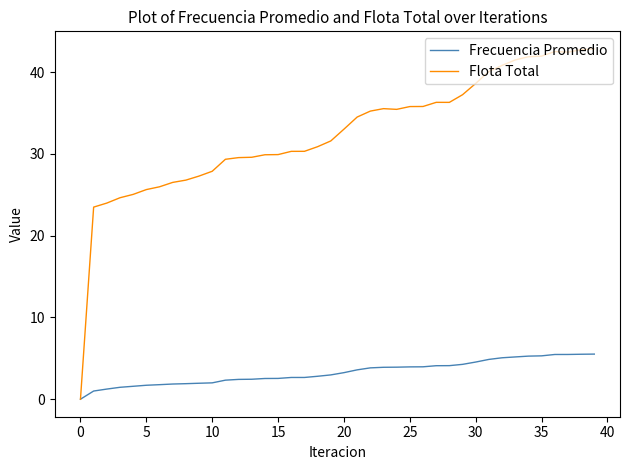

What is the maximum value for Frecuencia Promedio?

5.5